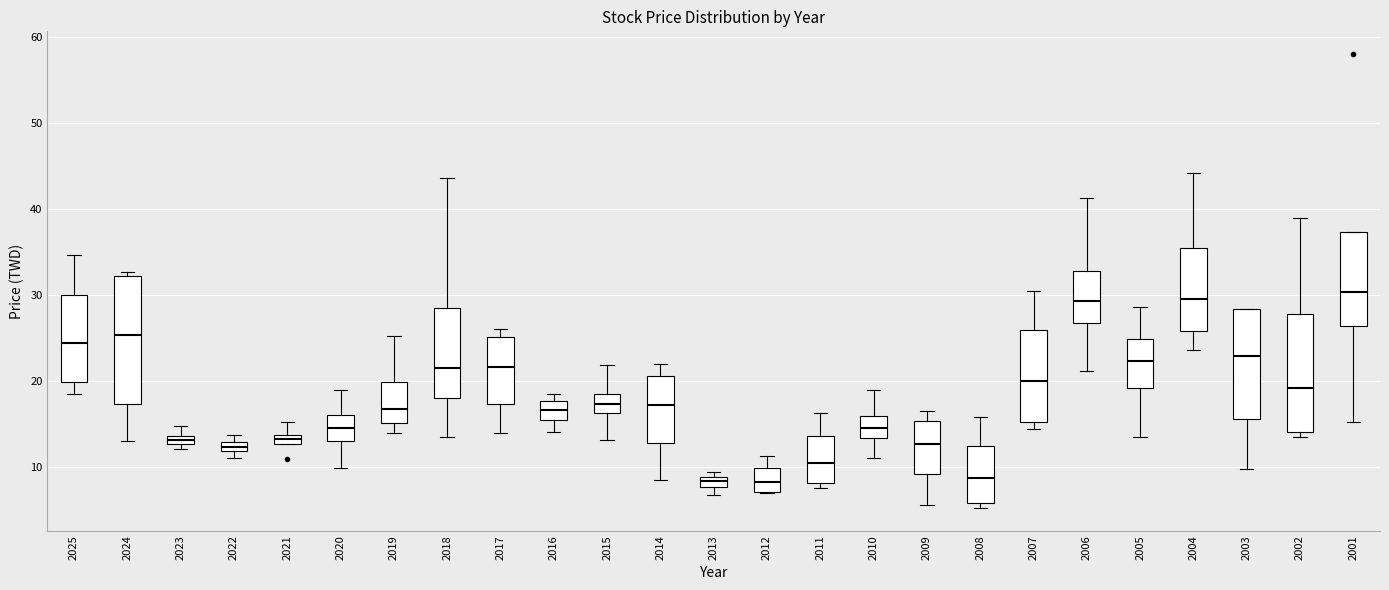

Comparing the boxes themselves (not the whiskers), which one is the tallest?

2024